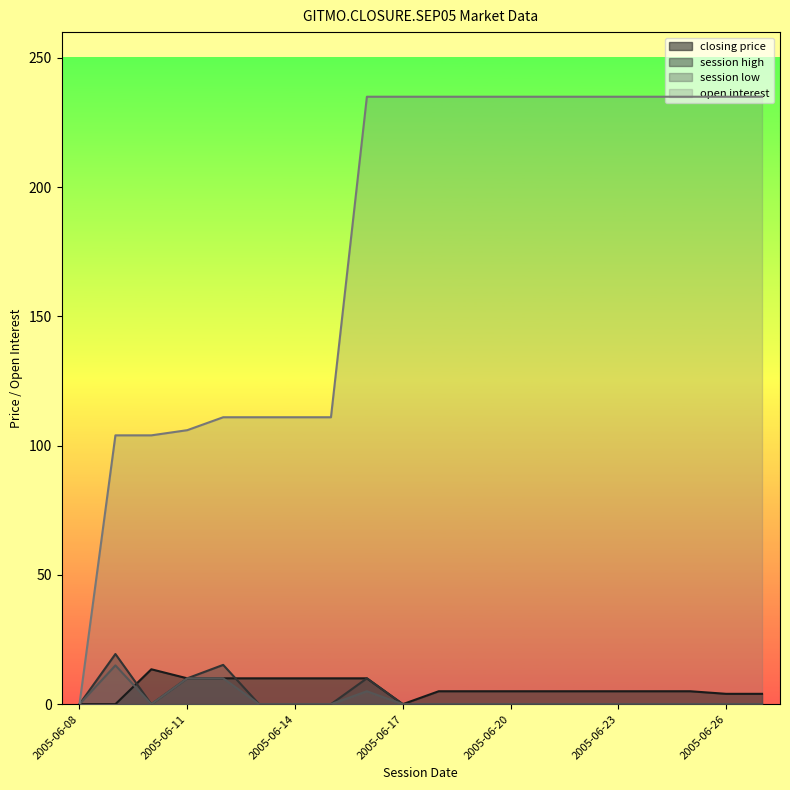

How many data points in session high are above 0?

4